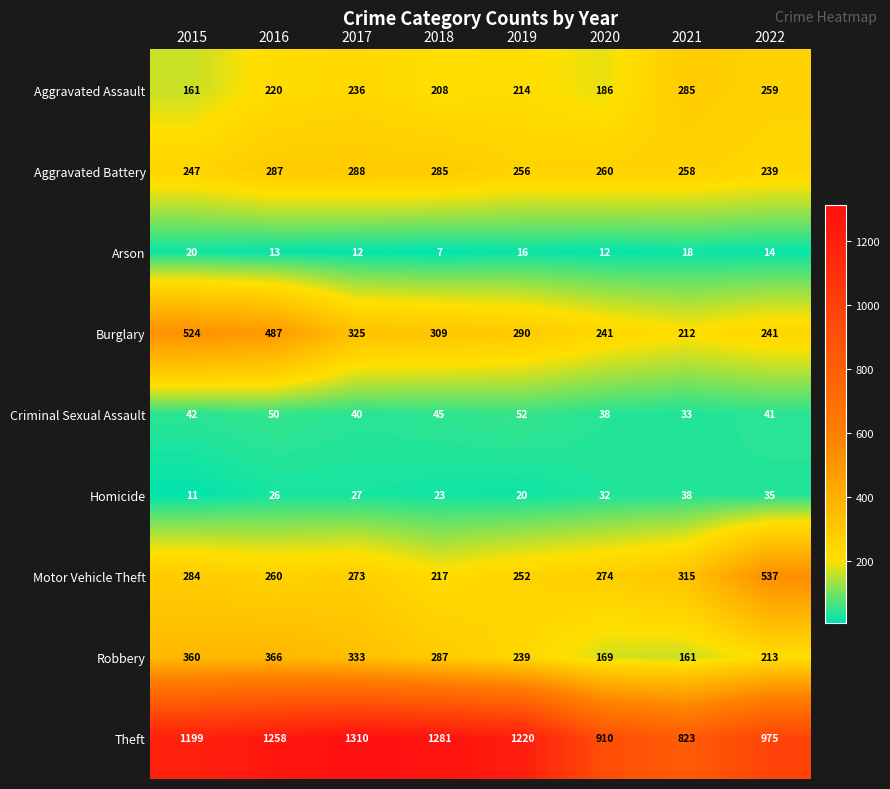

Is it true that Aggravated Battery equals 247 at 2015?

True